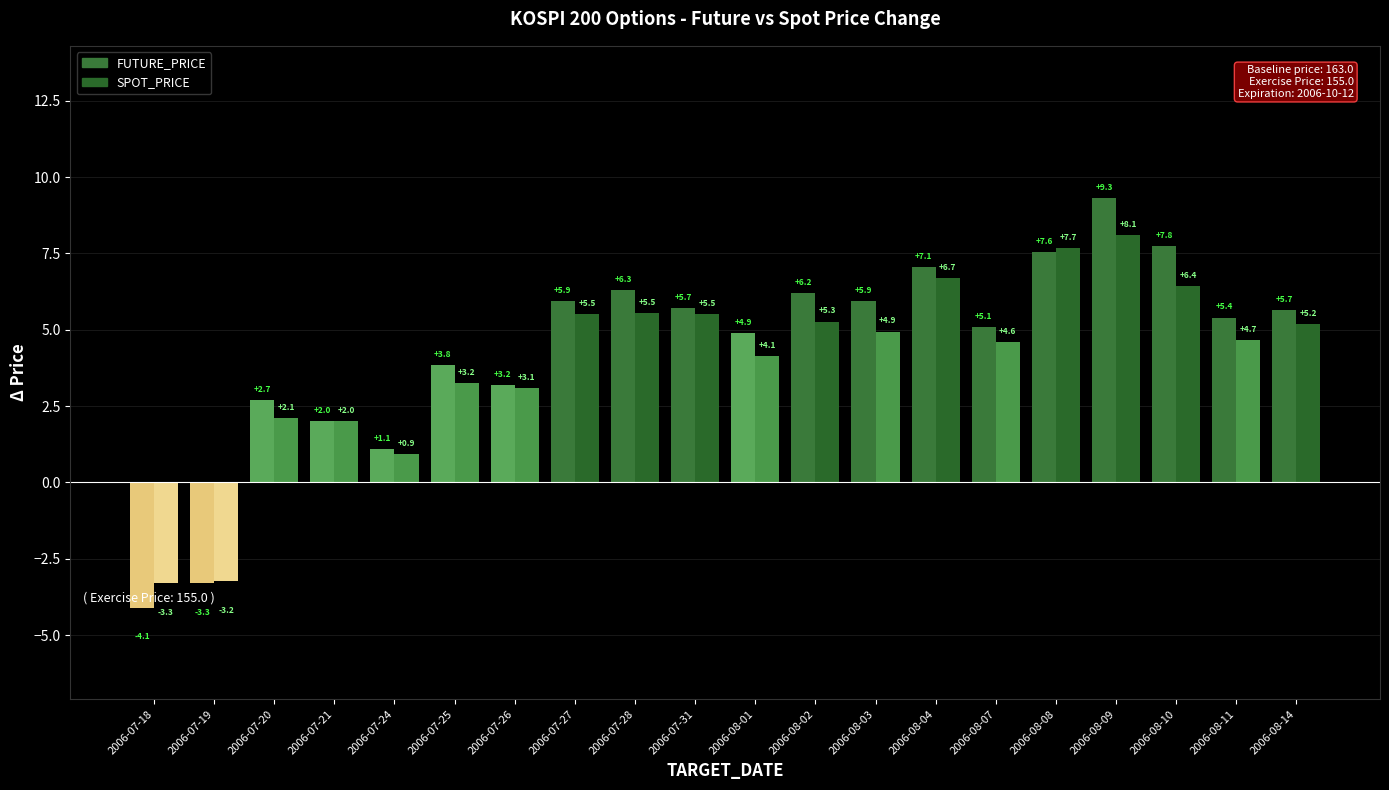

What is the average value?

167.4